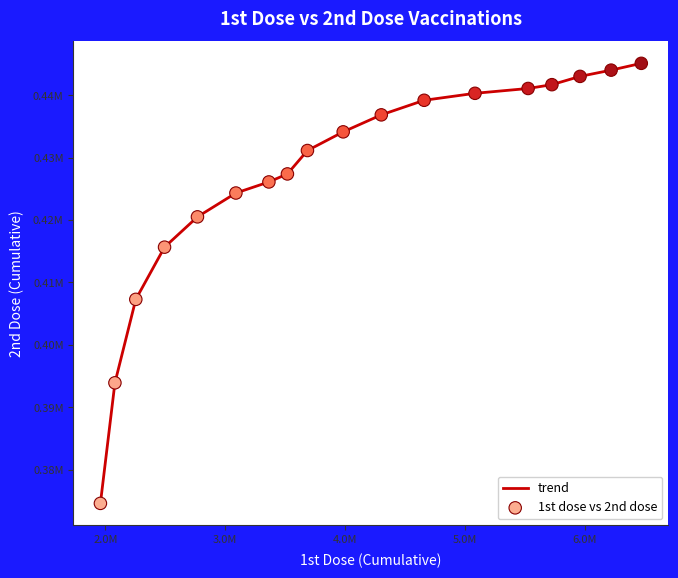

Does the chart have visible grid lines?

No